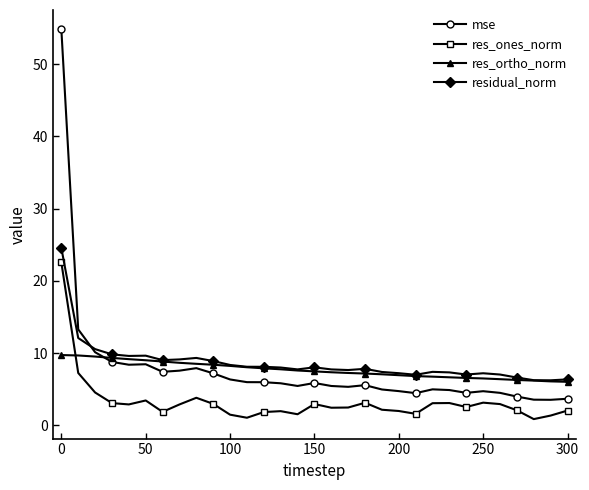

True or false: mse and res_ones_norm cross at least once.

False